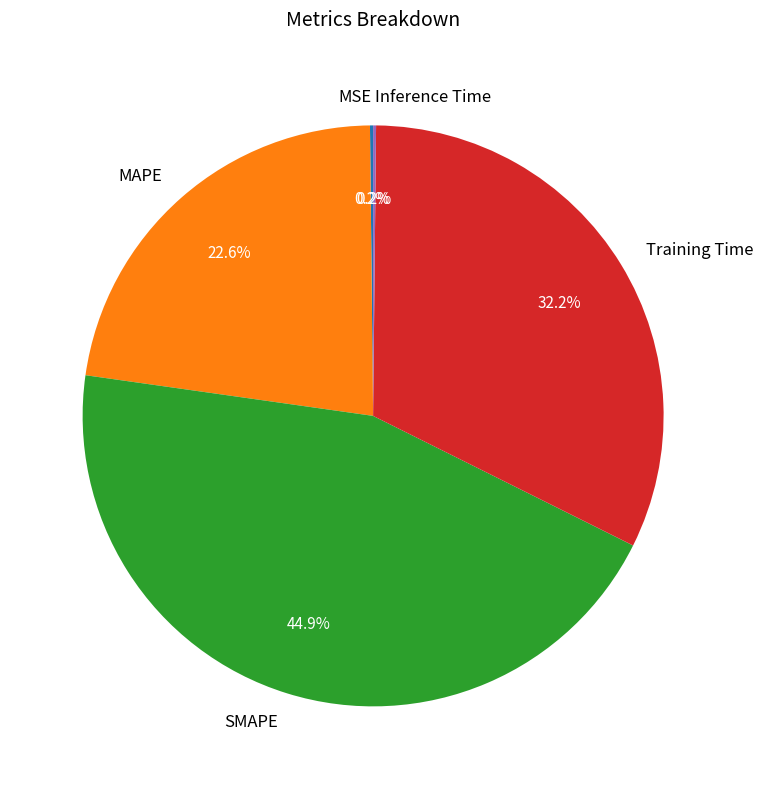

True or false: SMAPE accounts for 45% of the total.

True